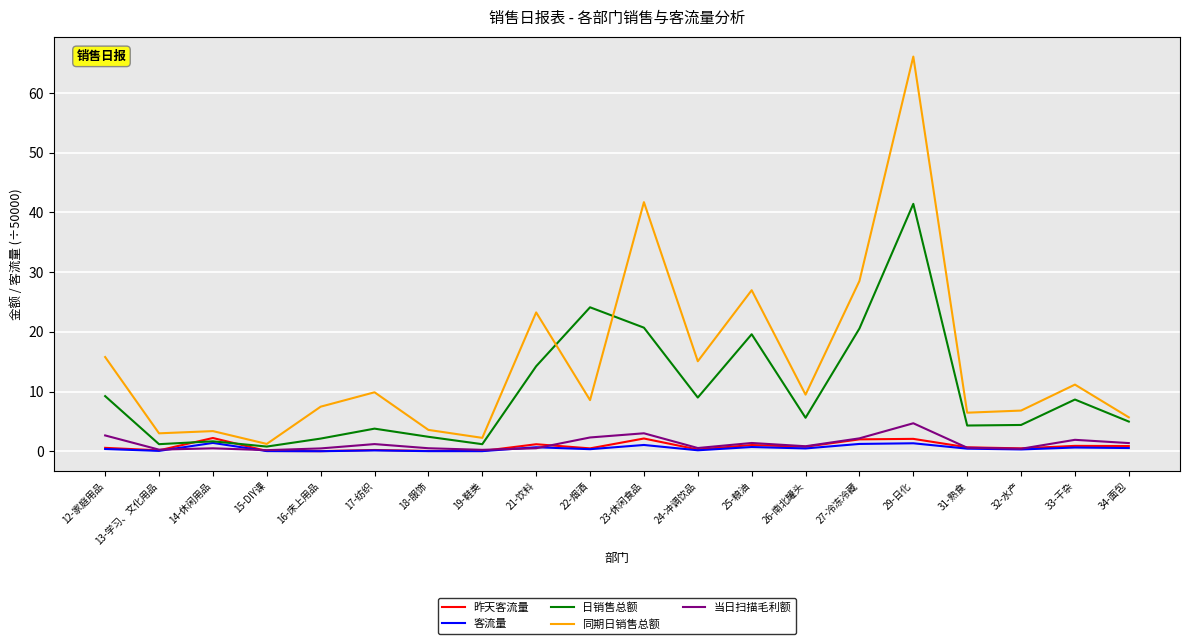

At which category is the sum across all series the highest?

29-日化